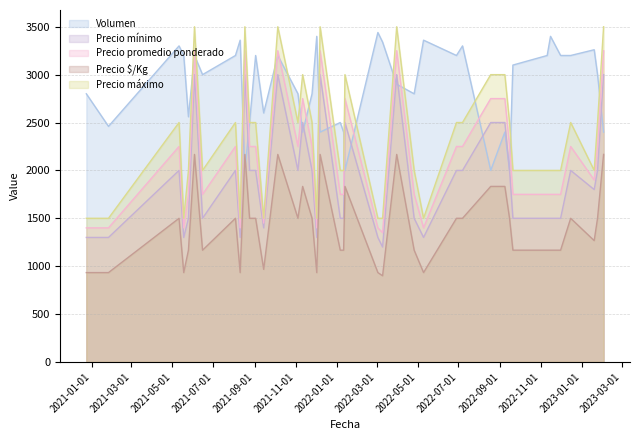

What is the label of the 26th bar from the right?

2021-11-04